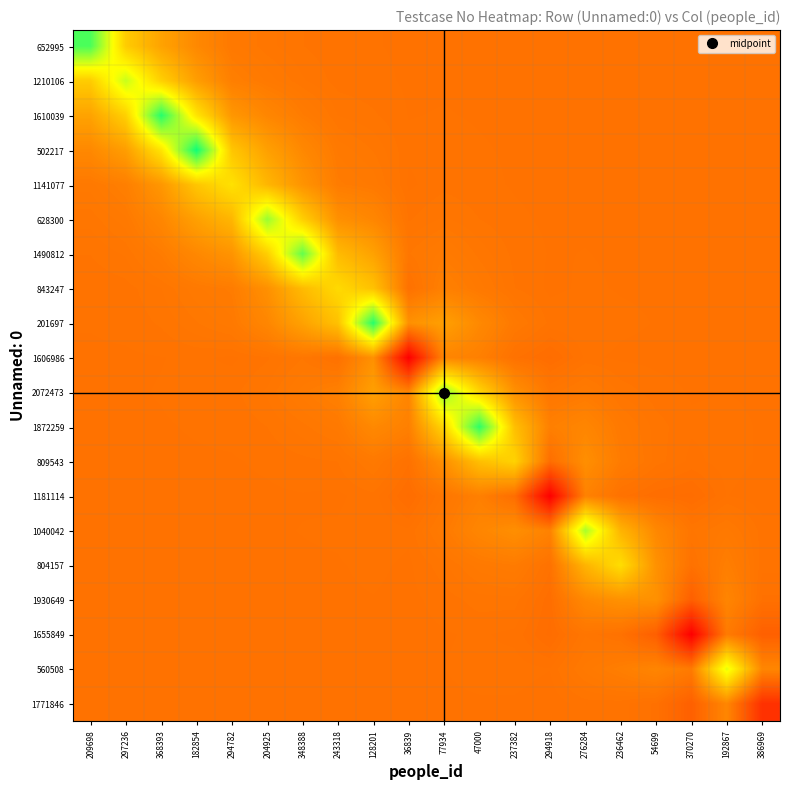

Reading left to right, list all the values displayed in this chart.

652995: 209698=90.0	297236=53.4	368393=42.6	182854=35.8	294782=31.8	204925=31.0	348388=30.5	243318=30.2	128201=30.1	36839=30.0	77934=30.0	47000=30.0	237382=30.0	294918=30.0	276284=30.0	236462=30.0	54699=30.0	370270=30.0	192867=30.0	386969=30.0
1210106: 209698=53.4	297236=74.0	368393=54.5	182854=41.3	294782=33.3	204925=31.9	348388=30.9	243318=30.3	128201=30.2	36839=30.0	77934=30.0	47000=30.0	237382=30.0	294918=30.0	276284=30.0	236462=30.0	54699=30.0	370270=30.0	192867=30.0	386969=30.0
1610039: 209698=42.6	297236=54.5	368393=95.0	182854=59.9	294782=39.5	204925=35.2	348388=32.5	243318=30.8	128201=30.5	36839=30.1	77934=30.1	47000=30.0	237382=30.0	294918=30.0	276284=30.0	236462=30.0	54699=30.0	370270=30.0	192867=30.0	386969=30.0
502217: 209698=35.8	297236=41.3	368393=59.9	182854=98.0	294782=51.8	204925=41.9	348388=35.7	243318=31.9	128201=31.2	36839=30.2	77934=30.2	47000=30.1	237382=30.0	294918=30.0	276284=30.0	236462=30.0	54699=30.0	370270=30.0	192867=30.0	386969=30.0
1141077: 209698=31.8	297236=33.3	368393=39.5	182854=51.8	294782=59.0	204925=47.7	348388=38.7	243318=32.5	128201=31.9	36839=30.0	77934=30.3	47000=30.2	237382=30.0	294918=30.0	276284=30.0	236462=30.0	54699=30.0	370270=30.0	192867=30.0	386969=30.0
628300: 209698=31.0	297236=31.9	368393=35.2	182854=41.9	294782=47.7	204925=80.0	348388=54.0	243318=37.8	128201=35.2	36839=30.4	77934=30.9	47000=30.5	237382=30.1	294918=30.0	276284=30.0	236462=30.0	54699=30.0	370270=30.0	192867=30.0	386969=30.0
1490812: 209698=30.5	297236=30.9	368393=32.5	182854=35.7	294782=38.7	204925=54.0	348388=87.0	243318=48.9	128201=42.3	36839=31.2	77934=32.2	47000=31.1	237382=30.3	294918=30.0	276284=30.1	236462=30.0	54699=30.0	370270=30.0	192867=30.0	386969=30.0
843247: 209698=30.2	297236=30.3	368393=30.8	182854=31.9	294782=32.5	204925=37.8	348388=48.9	243318=57.0	128201=50.7	36839=29.7	77934=33.6	47000=31.9	237382=30.5	294918=30.0	276284=30.1	236462=30.0	54699=30.0	370270=30.0	192867=30.0	386969=30.0
201697: 209698=30.1	297236=30.2	368393=30.5	182854=31.2	294782=31.9	204925=35.2	348388=42.3	243318=50.7	128201=95.0	36839=37.9	77934=41.8	47000=35.9	237382=31.8	294918=30.3	276284=30.5	236462=30.2	54699=30.1	370270=30.0	192867=30.0	386969=30.0
1606986: 209698=30.0	297236=30.0	368393=30.1	182854=30.2	294782=30.0	204925=30.4	348388=31.2	243318=29.7	128201=37.9	36839=0.0	77934=34.9	47000=33.4	237382=29.8	294918=28.8	276284=30.2	236462=30.0	54699=30.0	370270=30.0	192867=30.0	386969=30.0
2072473: 209698=30.0	297236=30.0	368393=30.1	182854=30.2	294782=30.3	204925=30.9	348388=32.2	243318=33.6	128201=41.8	36839=34.9	77934=82.0	47000=56.1	237382=37.8	294918=31.0	276284=32.0	236462=30.7	54699=30.2	370270=30.0	192867=30.1	386969=30.0
1872259: 209698=30.0	297236=30.0	368393=30.0	182854=30.1	294782=30.2	204925=30.5	348388=31.1	243318=31.9	128201=35.9	36839=33.4	77934=56.1	47000=94.0	237382=50.0	294918=33.4	276284=35.1	236462=31.9	54699=30.7	370270=30.1	192867=30.2	386969=30.0
809543: 209698=30.0	297236=30.0	368393=30.0	182854=30.0	294782=30.0	204925=30.1	348388=30.3	243318=30.5	128201=31.8	36839=29.8	77934=37.8	47000=50.0	237382=55.0	294918=28.9	276284=37.4	236462=32.4	54699=30.7	370270=30.0	192867=30.3	386969=30.0
1181114: 209698=30.0	297236=30.0	368393=30.0	182854=30.0	294782=30.0	204925=30.0	348388=30.0	243318=30.0	128201=30.3	36839=28.8	77934=31.0	47000=33.4	237382=28.9	294918=0.0	276284=34.0	236462=29.8	54699=29.0	370270=28.8	192867=30.1	386969=29.8
1040042: 209698=30.0	297236=30.0	368393=30.0	182854=30.0	294782=30.0	204925=30.0	348388=30.1	243318=30.1	128201=30.5	36839=30.2	77934=32.0	47000=35.1	237382=37.4	294918=34.0	276284=78.0	236462=47.1	54699=35.7	370270=30.8	192867=31.8	386969=30.3
804157: 209698=30.0	297236=30.0	368393=30.0	182854=30.0	294782=30.0	204925=30.0	348388=30.0	243318=30.0	128201=30.2	36839=30.0	77934=30.7	47000=31.9	237382=32.4	294918=29.8	276284=47.1	236462=58.0	54699=38.1	370270=29.8	192867=33.1	386969=30.2
1930649: 209698=30.0	297236=30.0	368393=30.0	182854=30.0	294782=30.0	204925=30.0	348388=30.0	243318=30.0	128201=30.1	36839=30.0	77934=30.2	47000=30.7	237382=30.7	294918=29.0	276284=35.7	236462=38.1	54699=38.0	370270=25.1	192867=34.8	386969=29.6
1655849: 209698=30.0	297236=30.0	368393=30.0	182854=30.0	294782=30.0	204925=30.0	348388=30.0	243318=30.0	128201=30.0	36839=30.0	77934=30.0	47000=30.1	237382=30.0	294918=28.8	276284=30.8	236462=29.8	54699=25.1	370270=0.0	192867=32.2	386969=25.3
560508: 209698=30.0	297236=30.0	368393=30.0	182854=30.0	294782=30.0	204925=30.0	348388=30.0	243318=30.0	128201=30.0	36839=30.0	77934=30.1	47000=30.2	237382=30.3	294918=30.1	276284=31.8	236462=33.1	54699=34.8	370270=32.2	192867=70.0	386969=35.2
1771846: 209698=30.0	297236=30.0	368393=30.0	182854=30.0	294782=30.0	204925=30.0	348388=30.0	243318=30.0	128201=30.0	36839=30.0	77934=30.0	47000=30.0	237382=30.0	294918=29.8	276284=30.3	236462=30.2	54699=29.6	370270=25.3	192867=35.2	386969=13.0